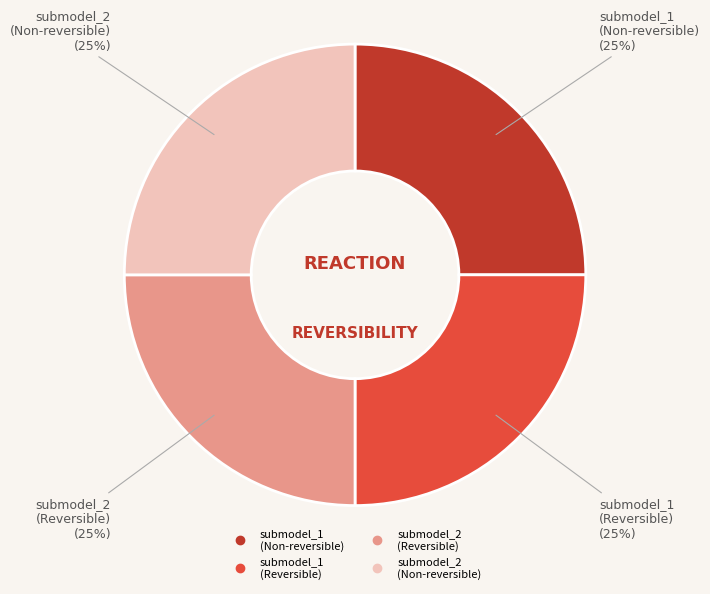

How many slices are in this pie chart?

4